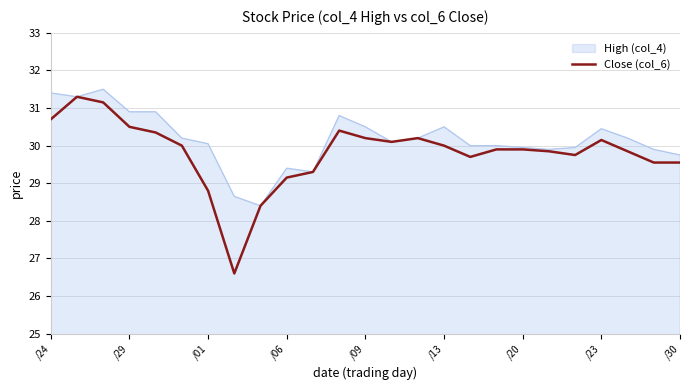

Rank the series by their average value, from lowest to highest.

Close (col_6), High (col_4)